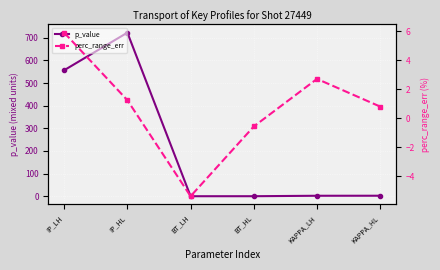

Rank the series by their maximum value, from lowest to highest.

perc_range_err, p_value